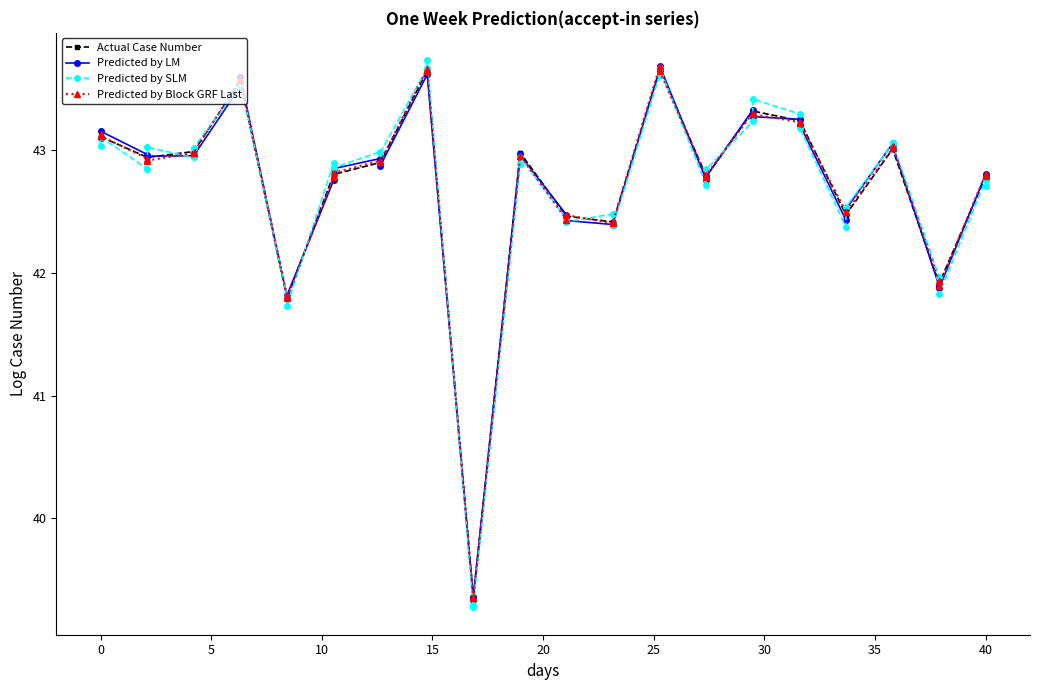

Which series has the largest range (max minus min)?

Predicted by SLM